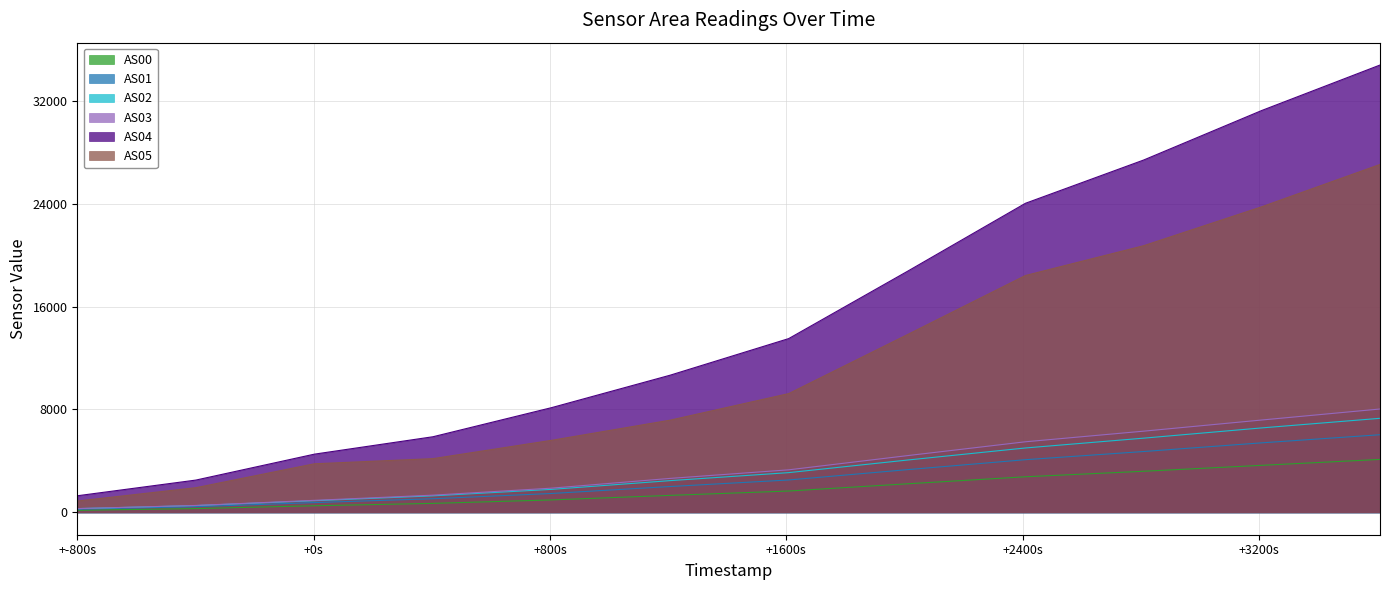

Reading left to right, what are all the values shown in this chart?

AS00: 158	293	512	698	967	1320	1658	2219	2766	3194	3656	4115
AS01: 243	442	759	1059	1468	2008	2517	3319	4094	4729	5404	6034
AS02: 291	527	904	1283	1787	2466	3088	4065	5005	5768	6565	7310
AS03: 290	536	934	1337	1881	2639	3306	4408	5486	6311	7179	8034
AS04: 1289	2509	4525	5878	8140	10662	13508	18730	24026	27388	31240	34772
AS05: 880	1916	3776	4176	5599	7166	9231	13810	18411	20727	23756	27043